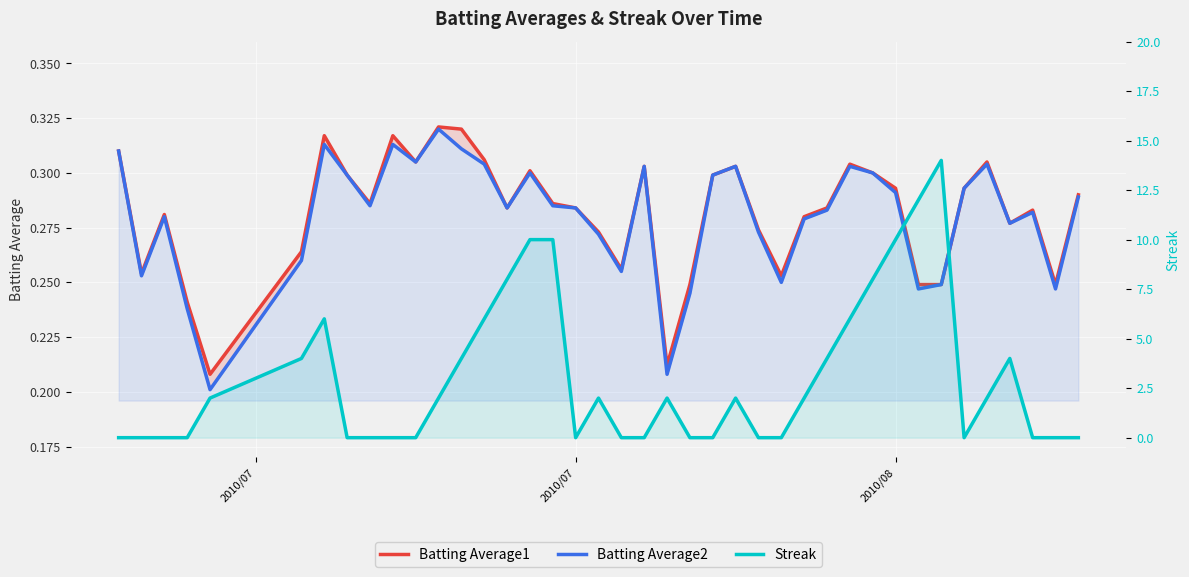

Reading right to left, transcribe all the data shown in this chart.

Batting Average1: 0.3	0.2	0.3	0.3	0.3	0.3	0.2	0.2	0.3	0.3	0.3	0.3	0.3	0.3	0.3	0.3	0.3	0.2	0.2	0.3	0.3	0.3	0.3	0.3	0.3	0.3	0.3	0.3	0.3	0.3	0.3	0.3	0.3	0.3	0.3	0.2	0.2	0.3	0.3	0.3
Batting Average2: 0.3	0.2	0.3	0.3	0.3	0.3	0.2	0.2	0.3	0.3	0.3	0.3	0.3	0.2	0.3	0.3	0.3	0.2	0.2	0.3	0.3	0.3	0.3	0.3	0.3	0.3	0.3	0.3	0.3	0.3	0.3	0.3	0.3	0.3	0.3	0.2	0.2	0.3	0.3	0.3
Streak: 0.0	0.0	0.0	4.0	2.0	0.0	14.0	12.0	10.0	8.0	6.0	4.0	2.0	0.0	0.0	2.0	0.0	0.0	2.0	0.0	0.0	2.0	0.0	10.0	10.0	8.0	6.0	4.0	2.0	0.0	0.0	0.0	0.0	6.0	4.0	2.0	0.0	0.0	0.0	0.0